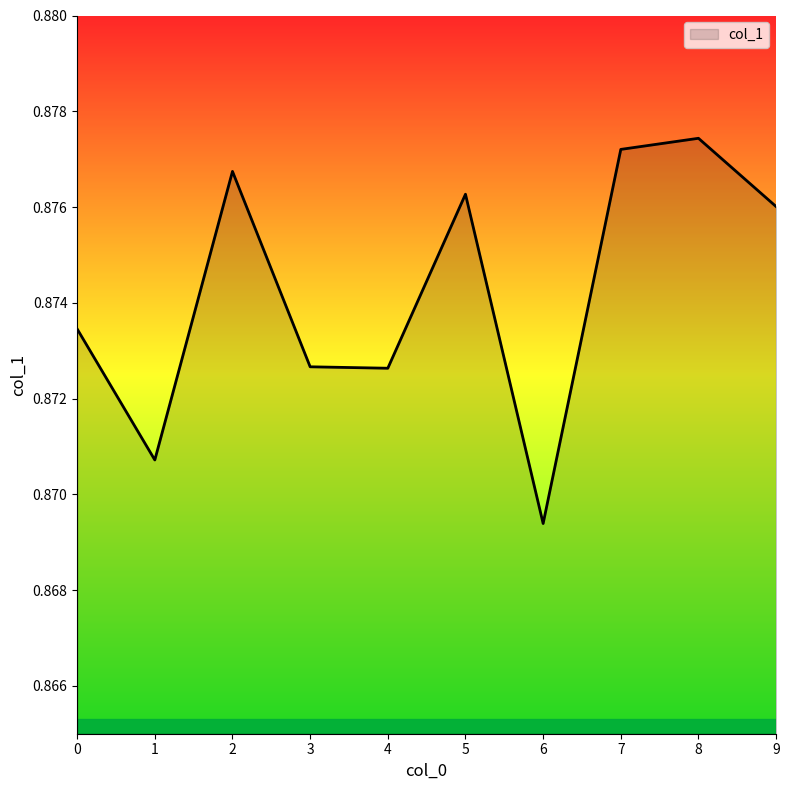

At which label is the value closest to 0?

6